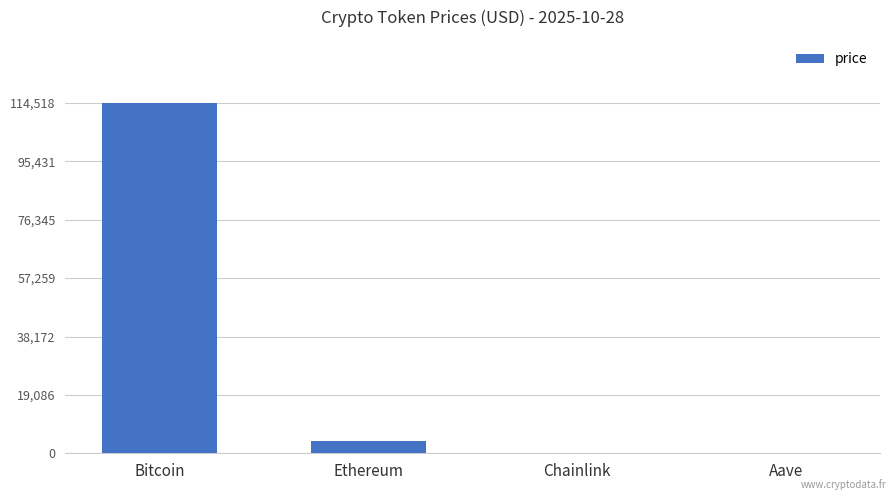

Is it true that the value at Bitcoin is 53484.0?

False